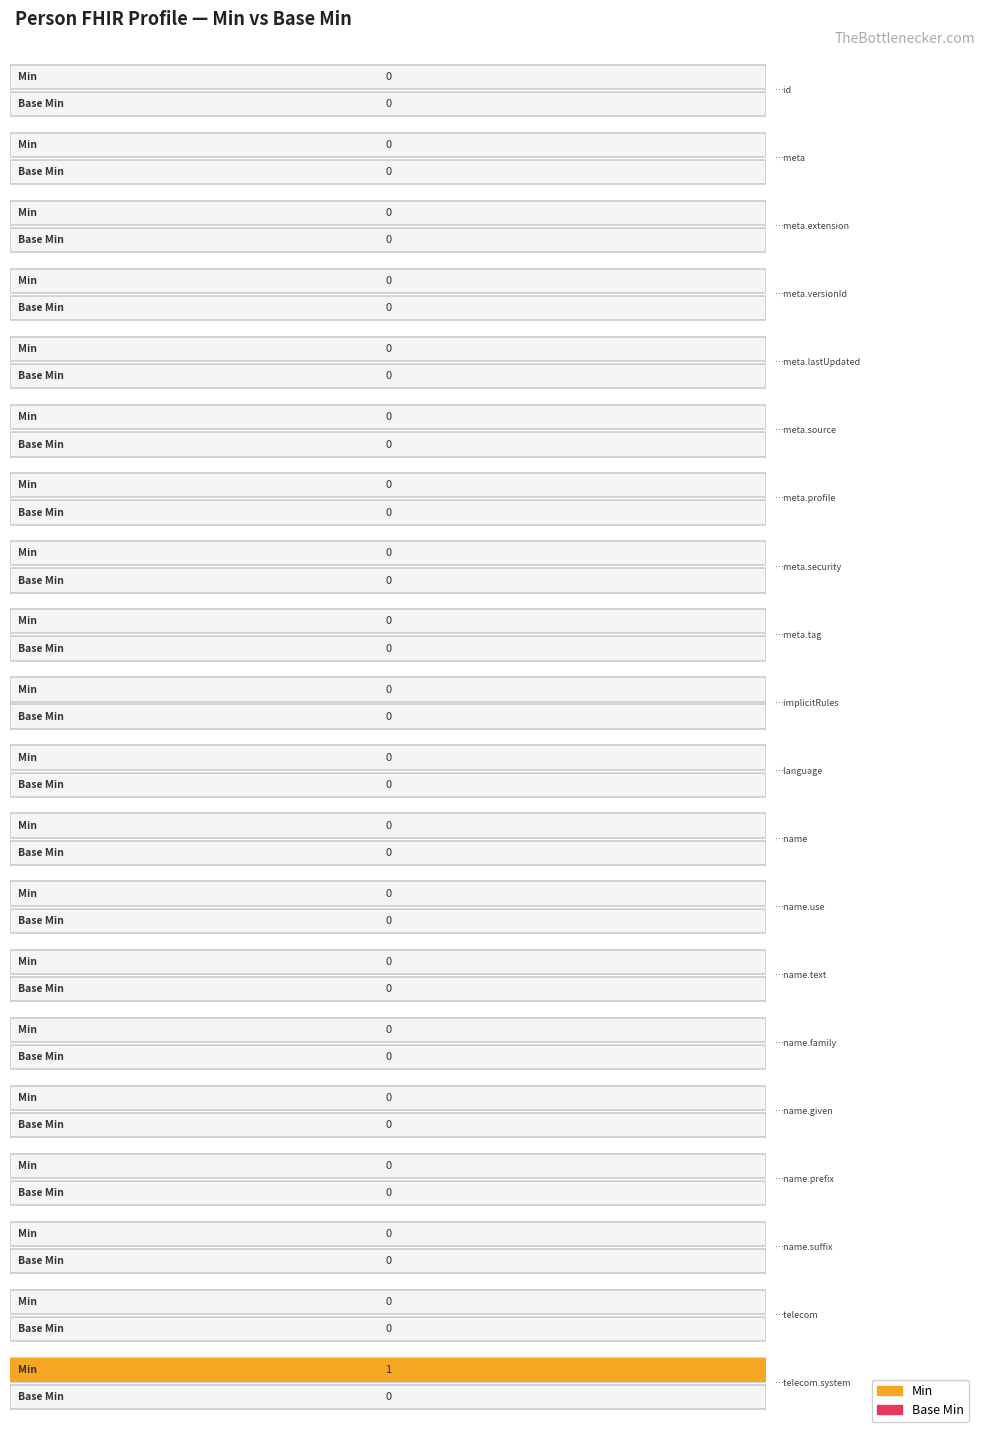

Which series changed the most between Person.meta.source and Person.meta.security?

Min